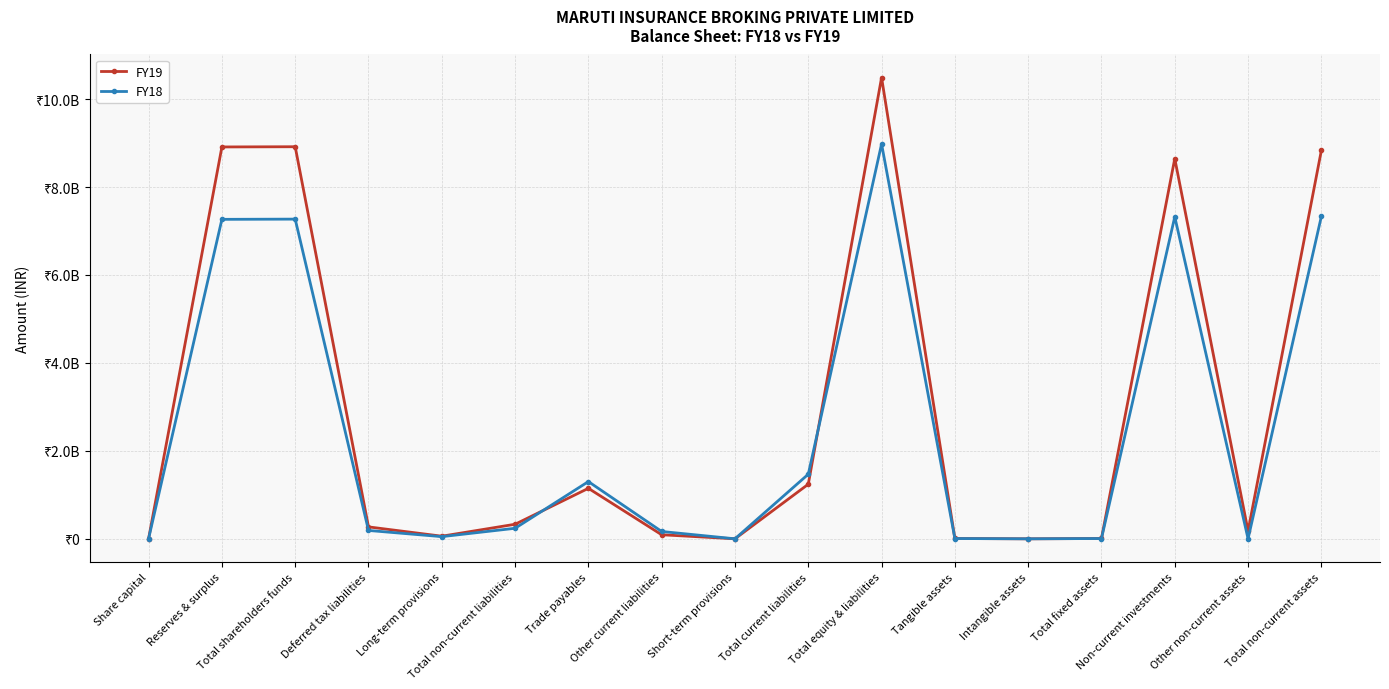

Reading left to right, extract all data points from this chart.

FY19: 5000000	8911830000	8916830000	271450000	59900000	331350000	1148660000	92490000	730000	1241880000	10490060000	7580000	70000	7650000	8646300000	178770000	8832720000
FY18: 5000000	7265580000	7270580000	190390000	49570000	239960000	1301840000	167020000	600000	1469460000	8980000000	6540000	280000	6820000	7323660000	1210000	7331690000